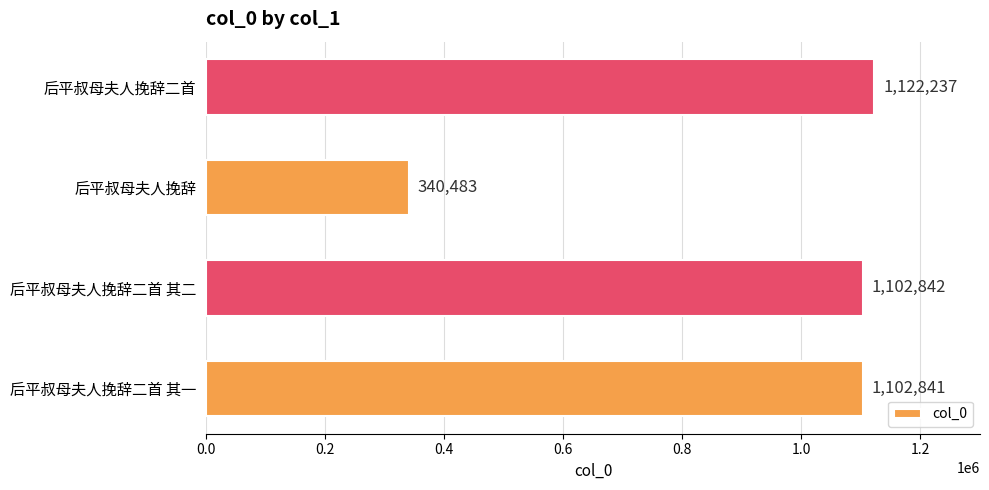

List the labels in order of value, largest first.

后平叔母夫人挽辞二首, 后平叔母夫人挽辞二首 其二, 后平叔母夫人挽辞二首 其一, 后平叔母夫人挽辞